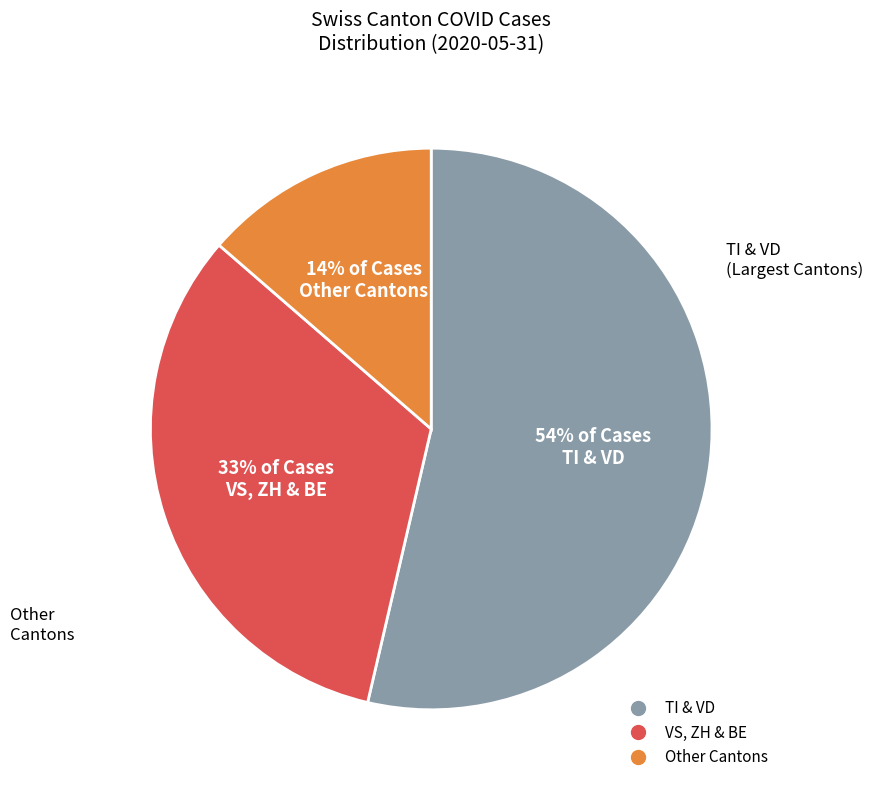

To the nearest percent, what is the average slice percentage?

33%